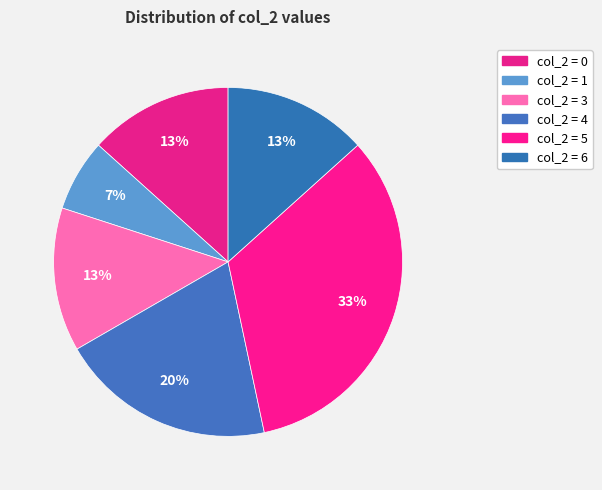

Which category has the smallest portion of the pie?

1